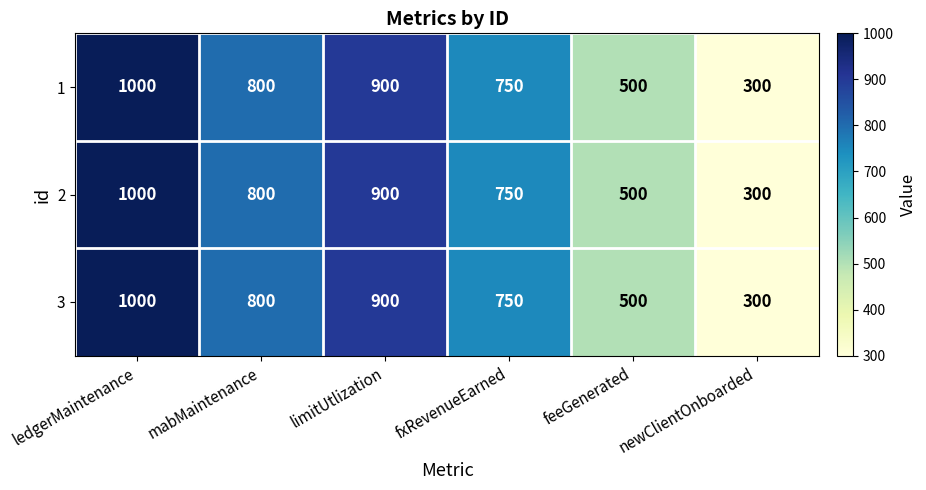

At which category is the sum across all series the highest?

ledgerMaintenance